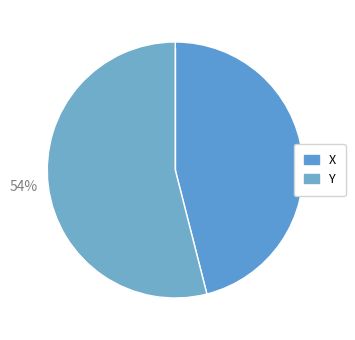

To the nearest percent, what portion does 54% represent?

54%